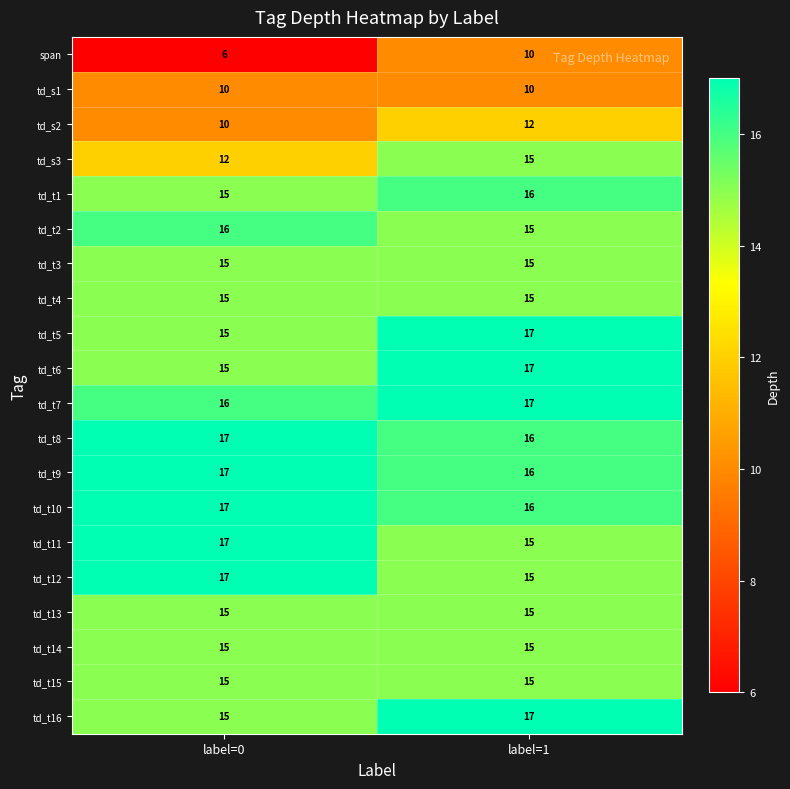

What is the sum of all td_s1 values?

20